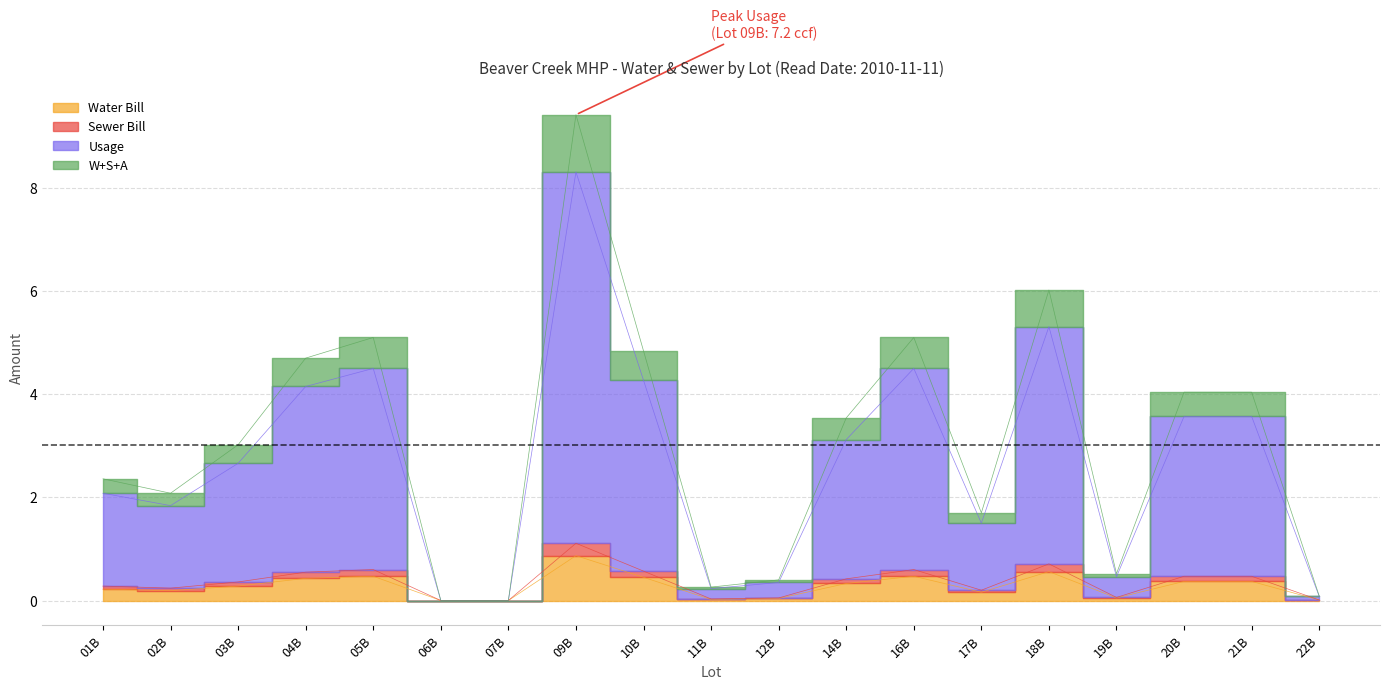

Does the chart display data point markers on the line(s)?

No